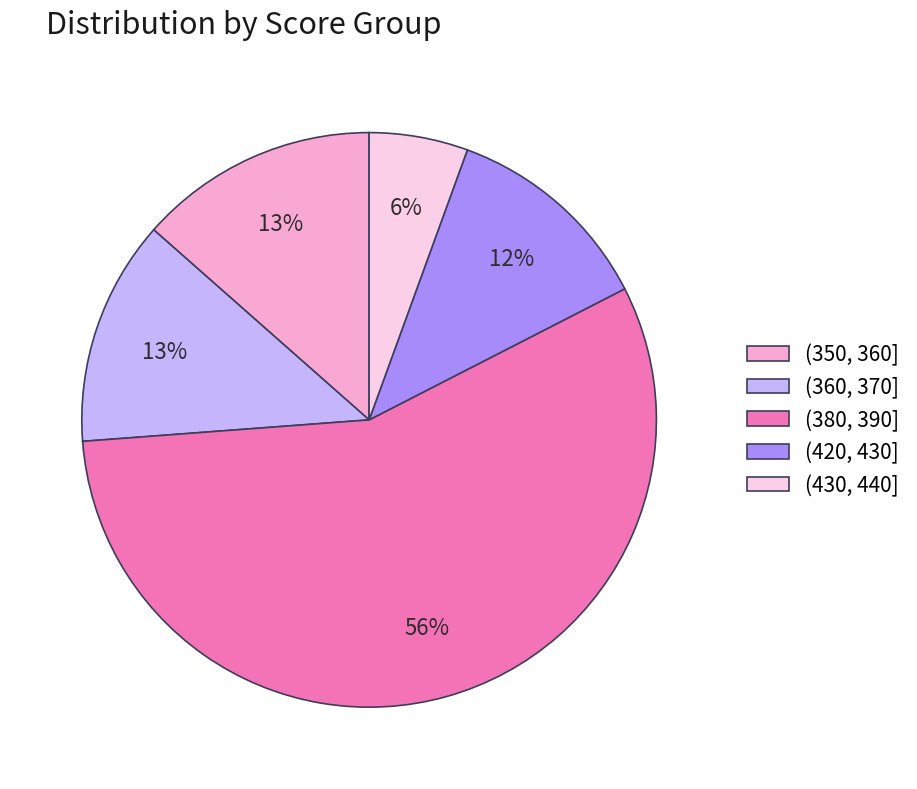

Which slice represents more than half of the pie?

(380, 390]